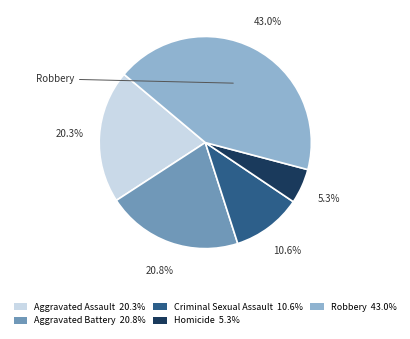

To the nearest percent, what portion does Criminal Sexual Assault represent?

11%